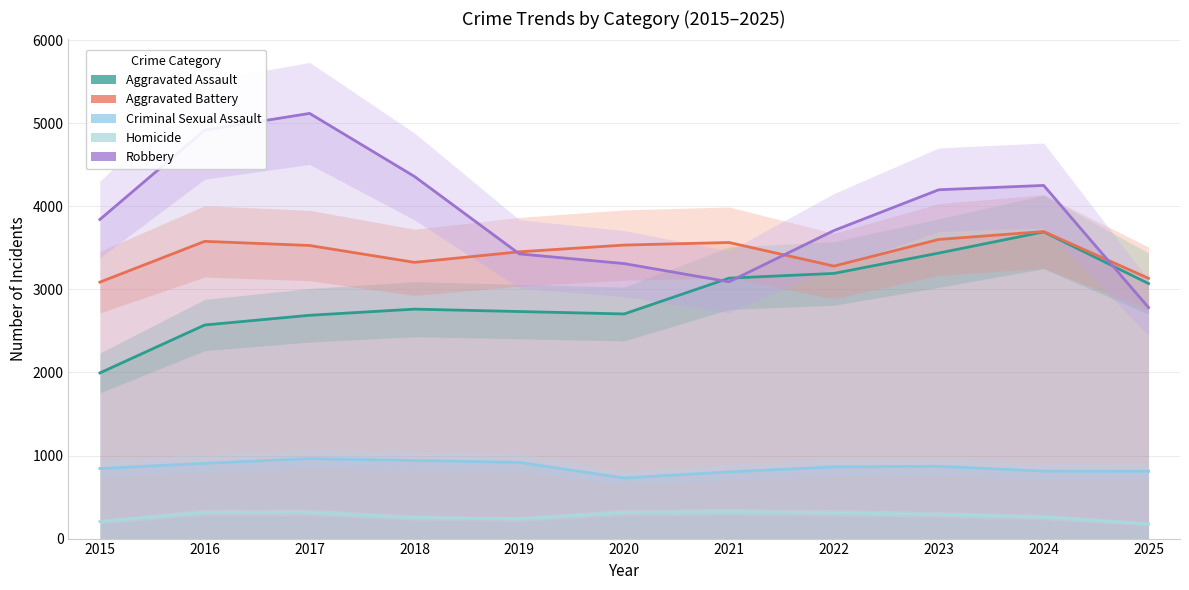

Reading left to right, transcribe all the data shown in this chart.

Aggravated Assault: 2015=1994	2016=2571	2017=2688	2018=2762	2019=2733	2020=2704	2021=3135	2022=3192	2023=3437	2024=3692	2025=3070
Aggravated Battery: 2015=3087	2016=3578	2017=3528	2018=3325	2019=3452	2020=3533	2021=3564	2022=3280	2023=3601	2024=3696	2025=3133
Criminal Sexual Assault: 2015=843	2016=906	2017=962	2018=940	2019=917	2020=729	2021=803	2022=863	2023=870	2024=812	2025=810
Homicide: 2015=205	2016=315	2017=314	2018=253	2019=237	2020=314	2021=324	2022=310	2023=290	2024=259	2025=177
Robbery: 2015=3841	2016=4916	2017=5118	2018=4359	2019=3427	2020=3310	2021=3091	2022=3708	2023=4199	2024=4251	2025=2781